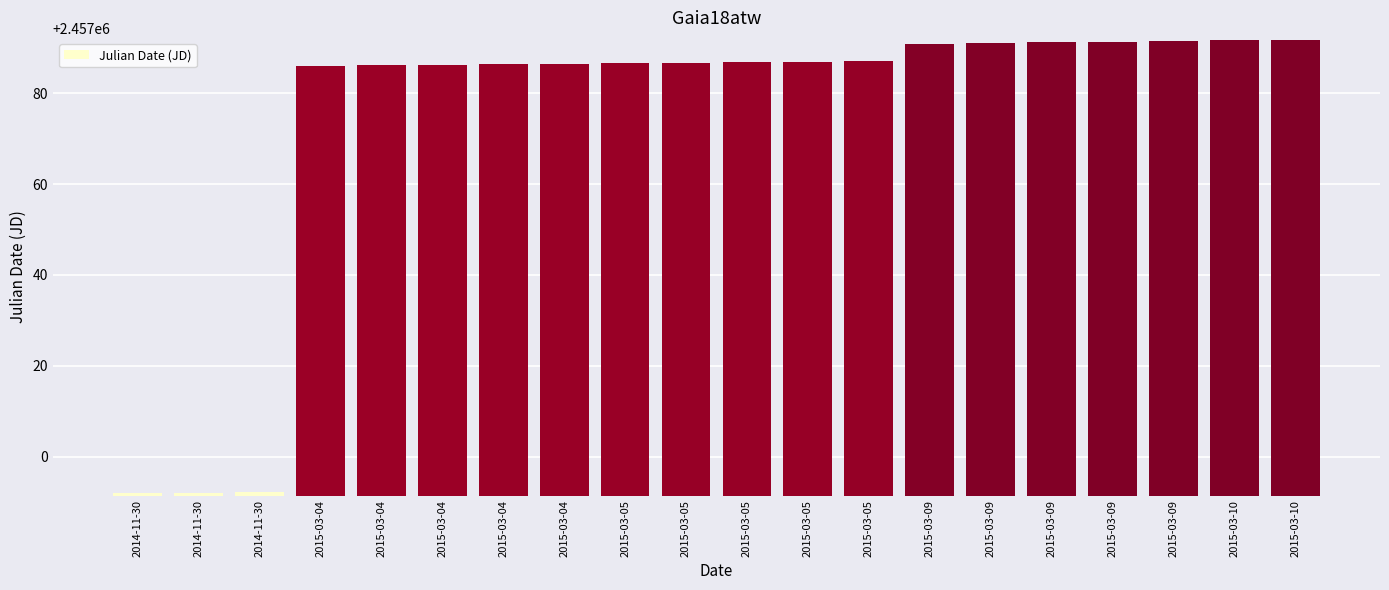

Which label corresponds to the smallest value in the chart?

2014-11-30